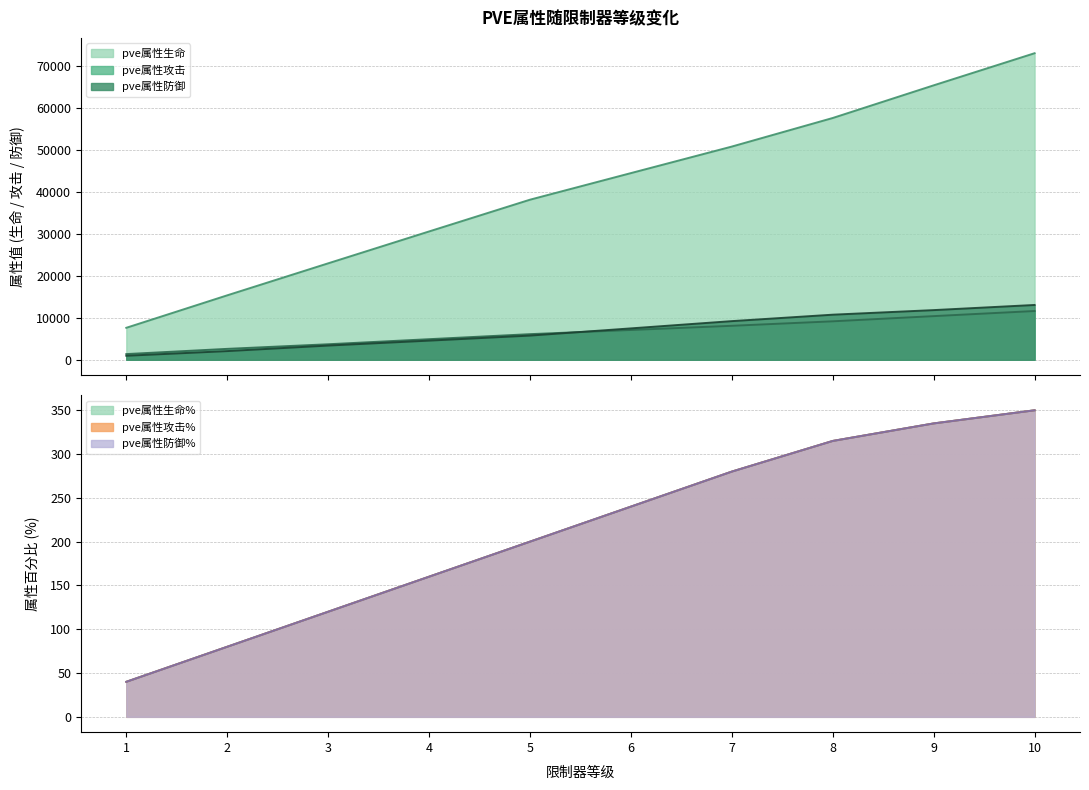

Between 8 and 9, which series saw the biggest shift?

pve属性生命